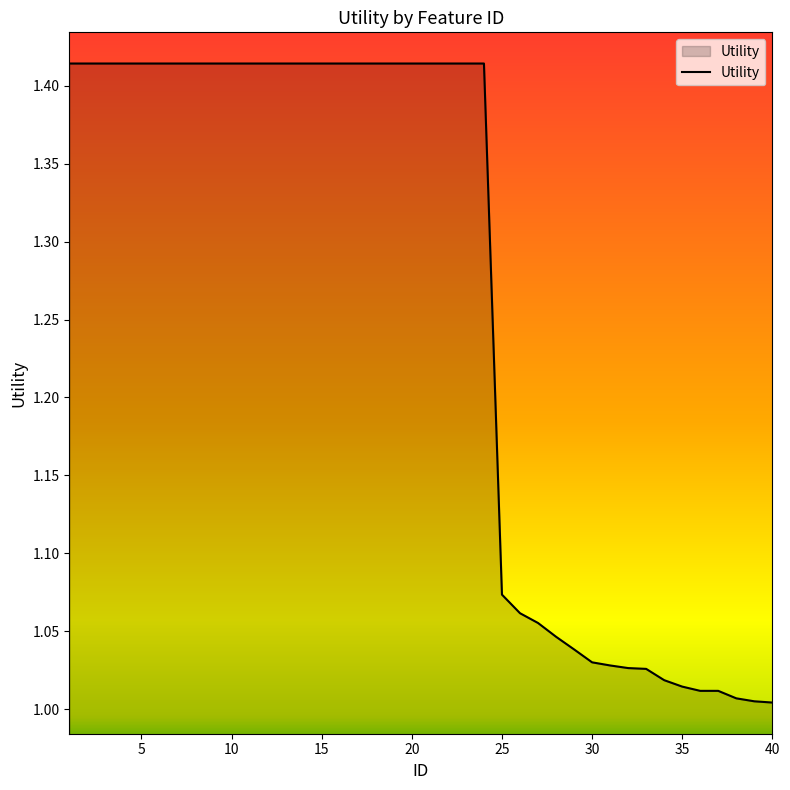

How many categories are shown in the chart?

40